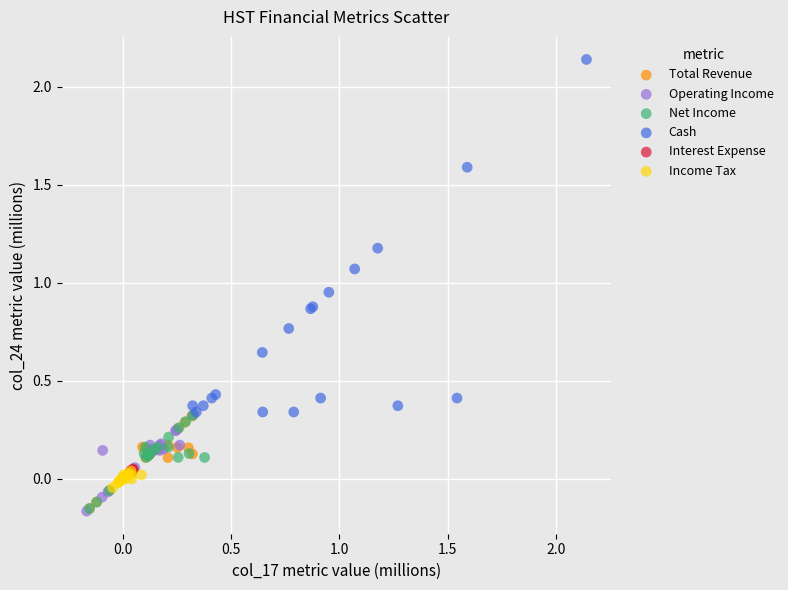

Which series reaches the maximum Y coordinate?

Cash